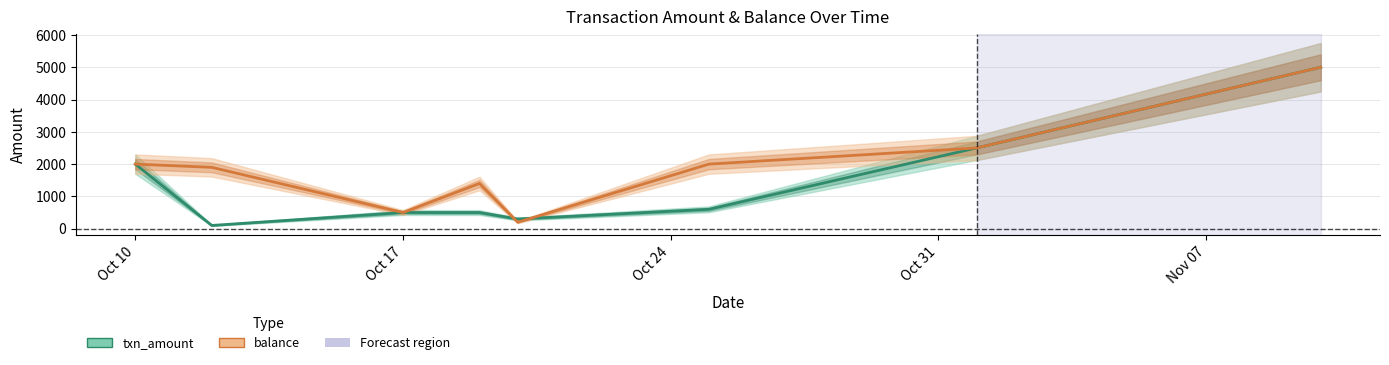

Reading left to right, transcribe all the data shown in this chart.

txn_amount_line: 2000	100	500	500	300	600	2500	5000
balance_line: 2000	1900	500	1400	200	2000	2500	5000